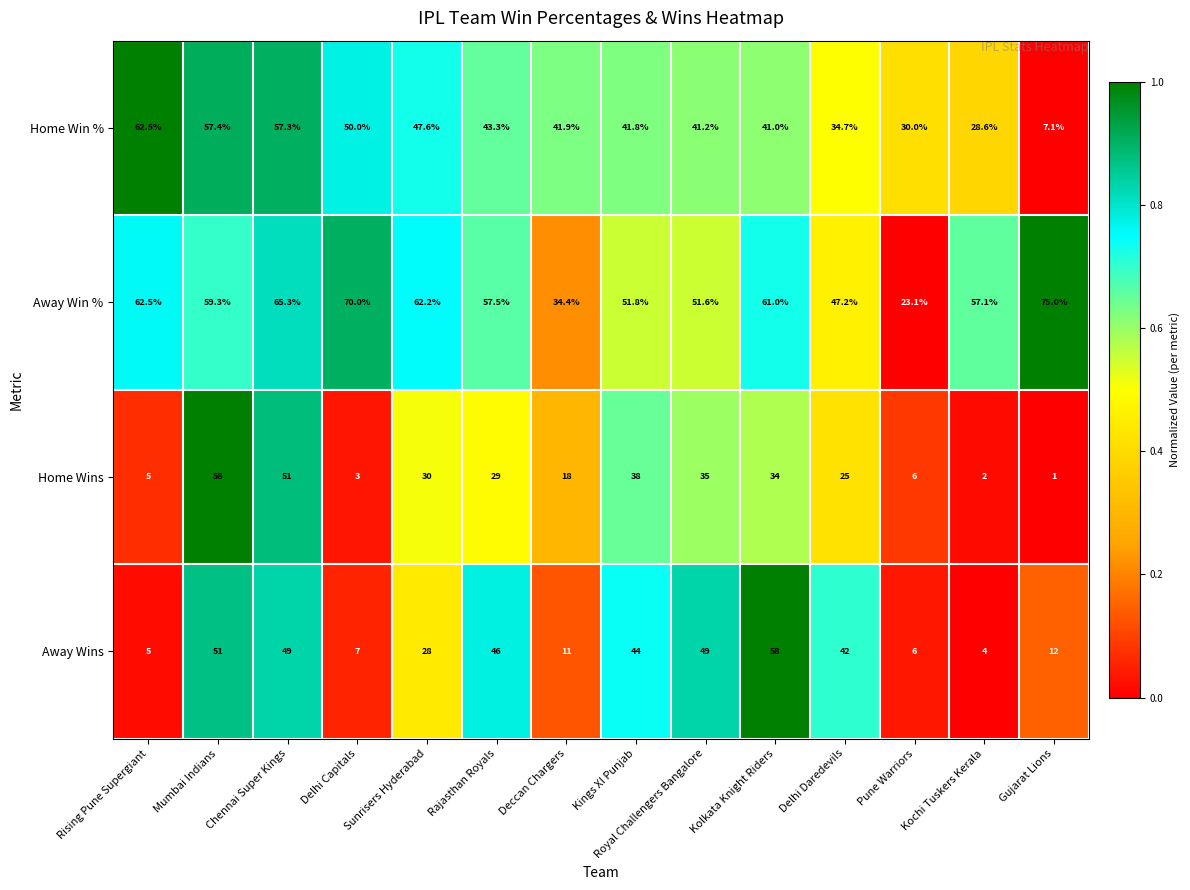

Rank the series at Kings XI Punjab from lowest to highest value.

Home Wins, Home Win %, Away Wins, Away Win %